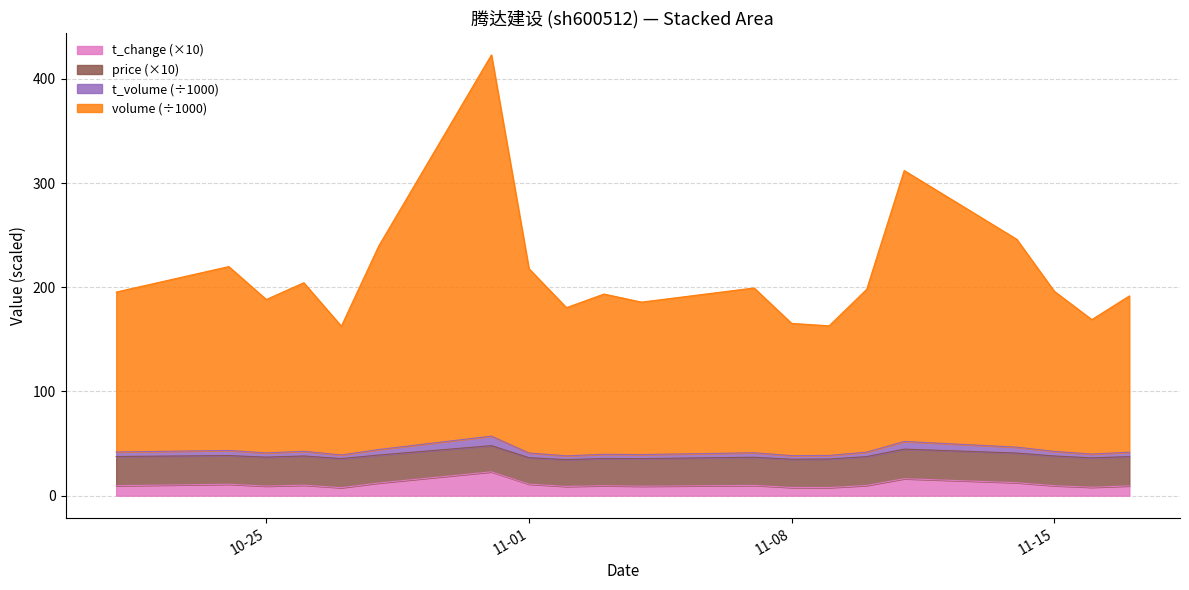

What is the difference between the highest and lowest values at 2022-11-16?

160.9